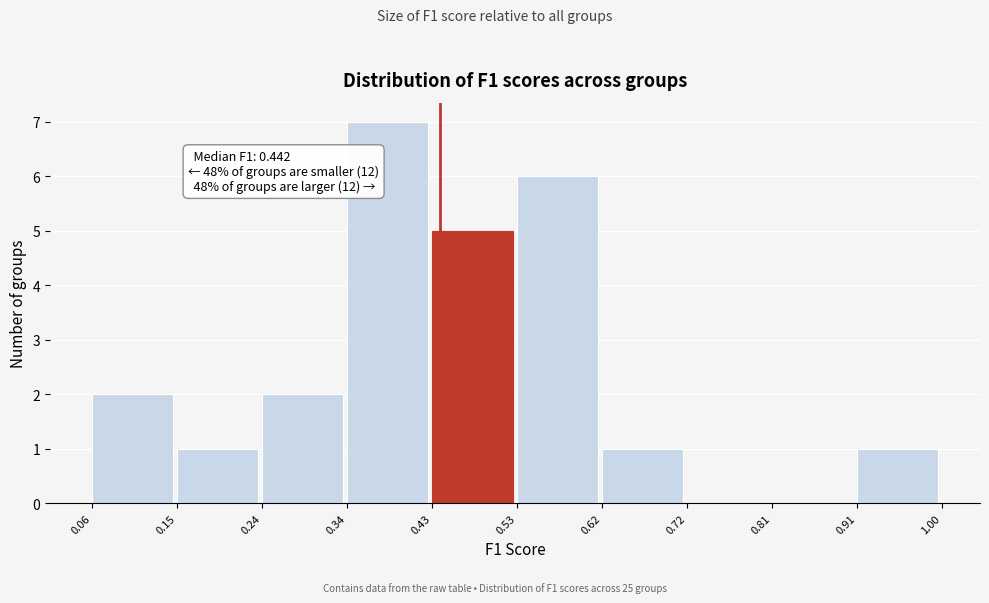

Over which range of the x-axis is the bar tallest?

0.34 to 0.43